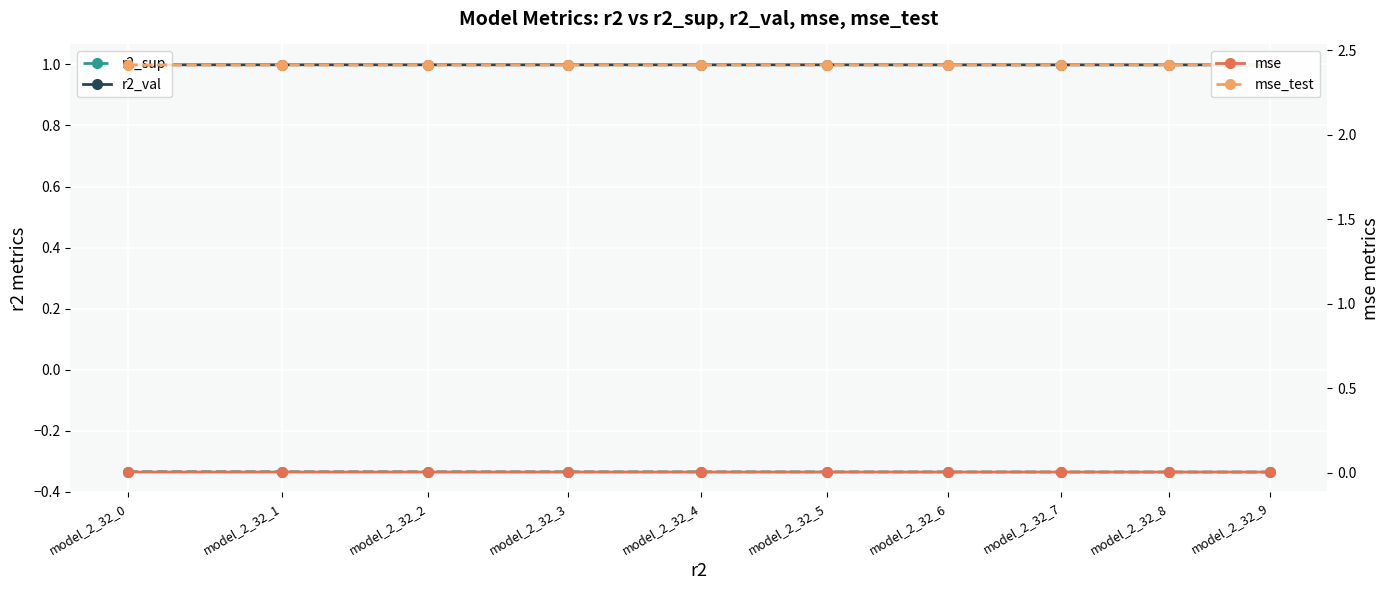

Is it true that r2_sup equals -0.2 at model_2_32_6?

False